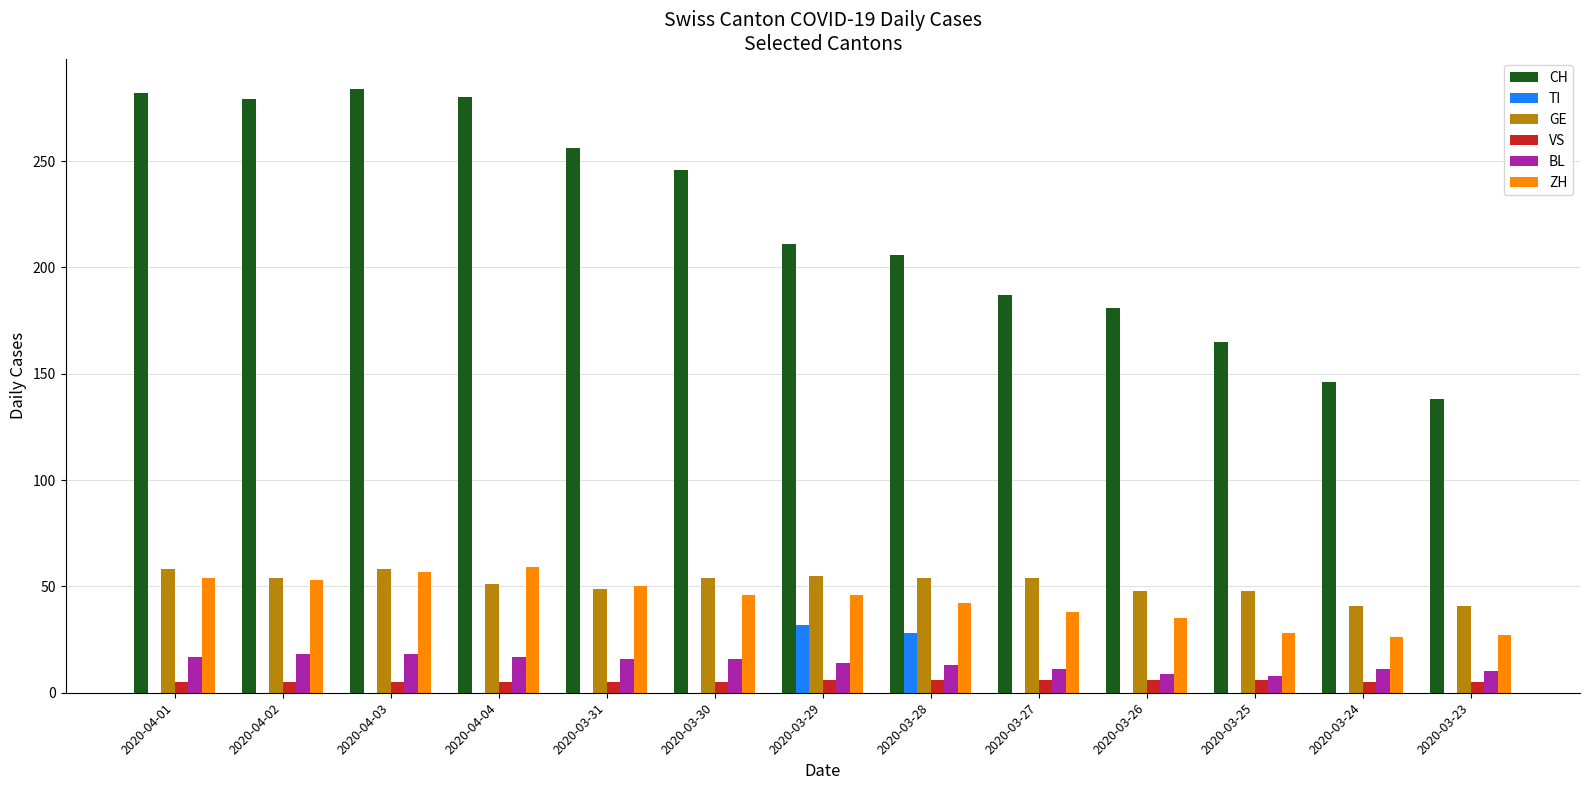

Which series has the widest spread of values?

CH